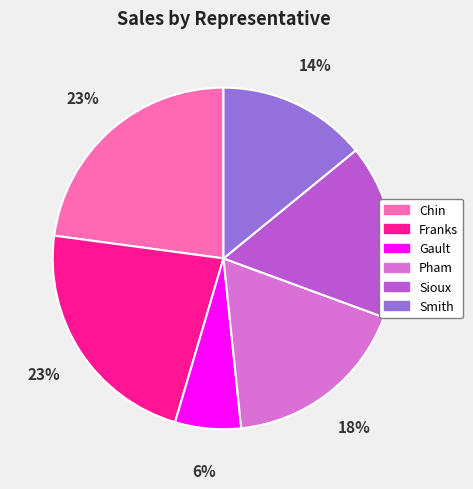

What is the ratio of the value at Smith to the value at Pham?

0.8